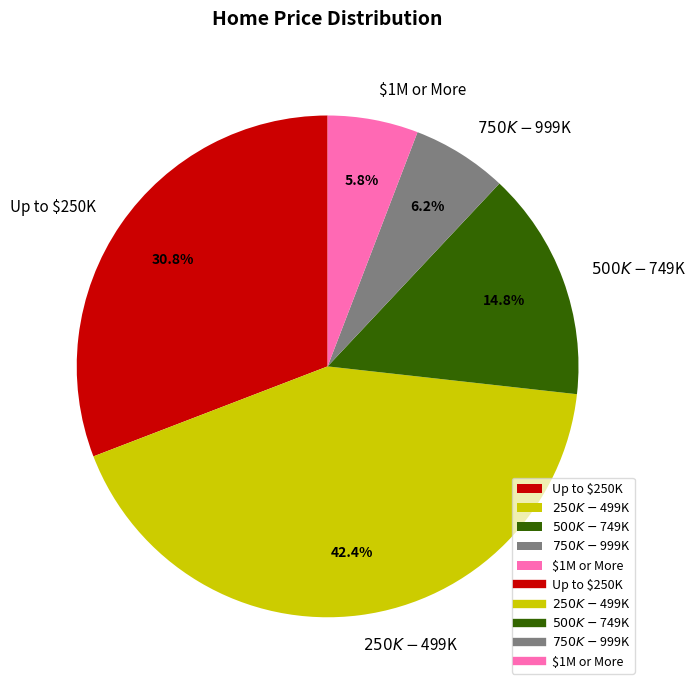

Is there any slice that represents more than half of the pie?

No